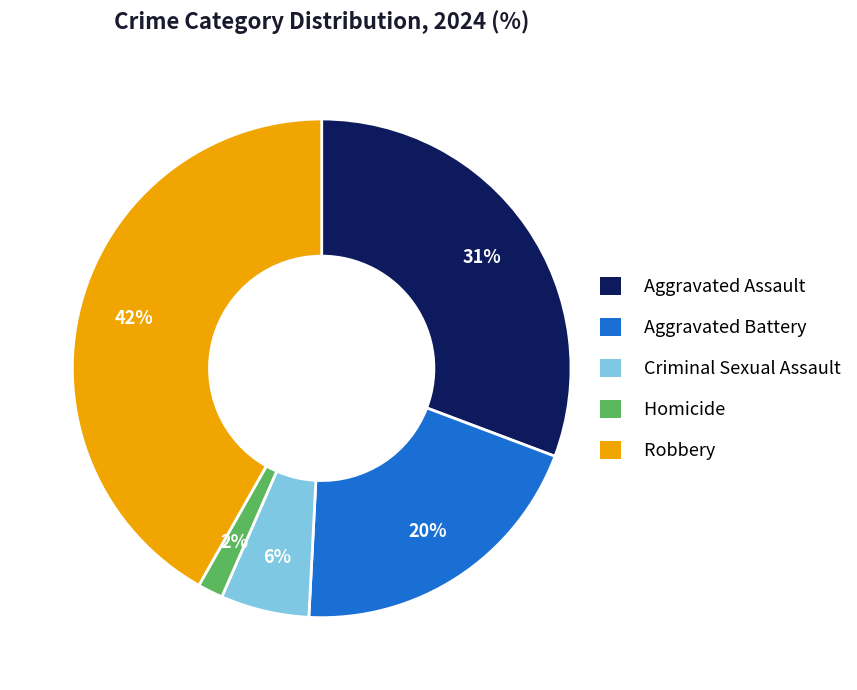

To the nearest percent, what is the difference between the largest and smallest slice percentages?

40%